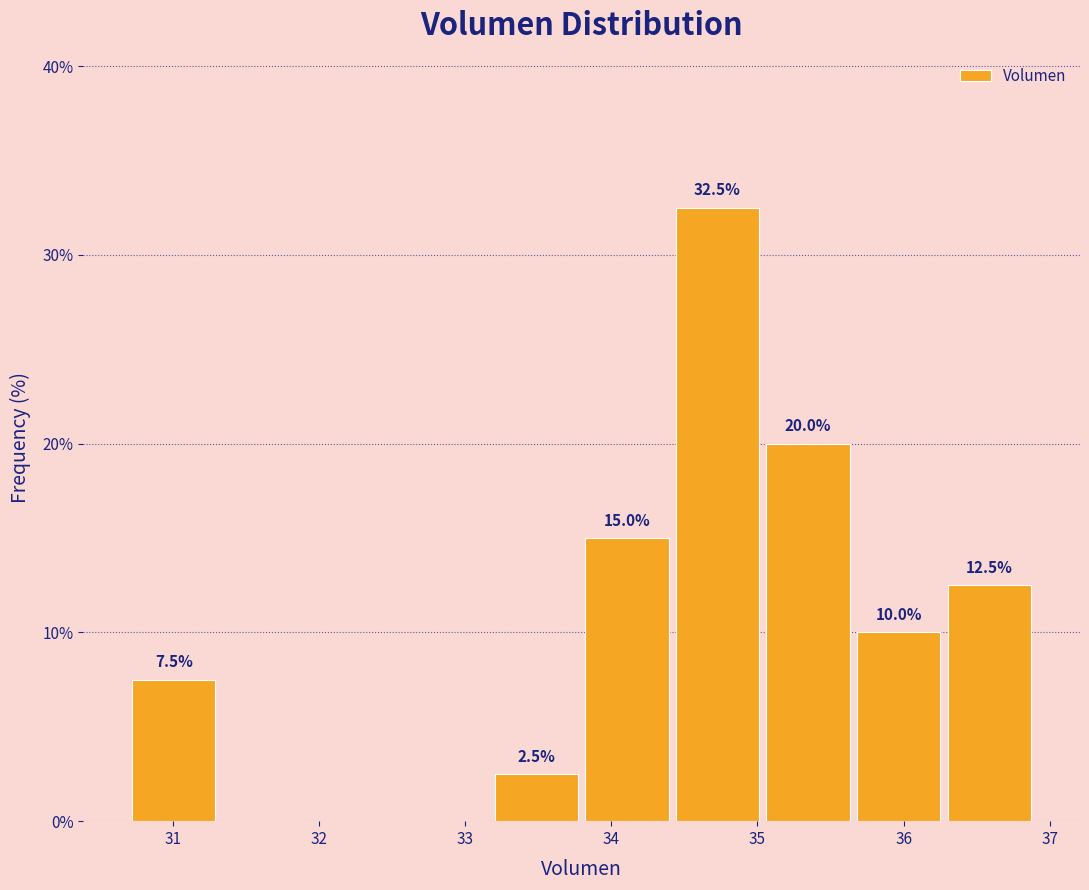

Which range on the x-axis has the tallest bar?

34.4 to 35.0